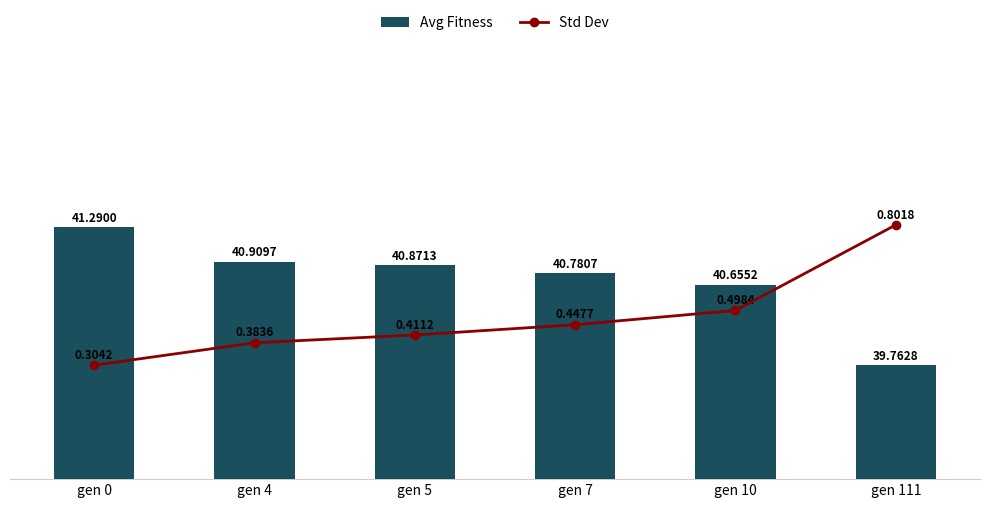

Where is Std Dev nearest to the value 0?

gen 0